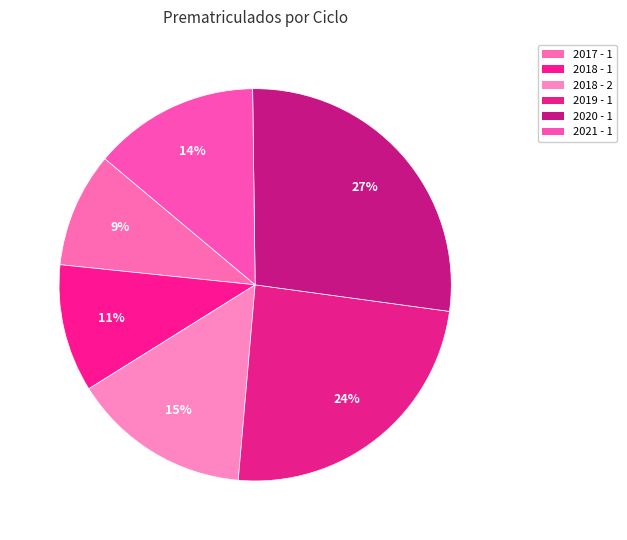

To the nearest percent, what is the average slice percentage?

17%